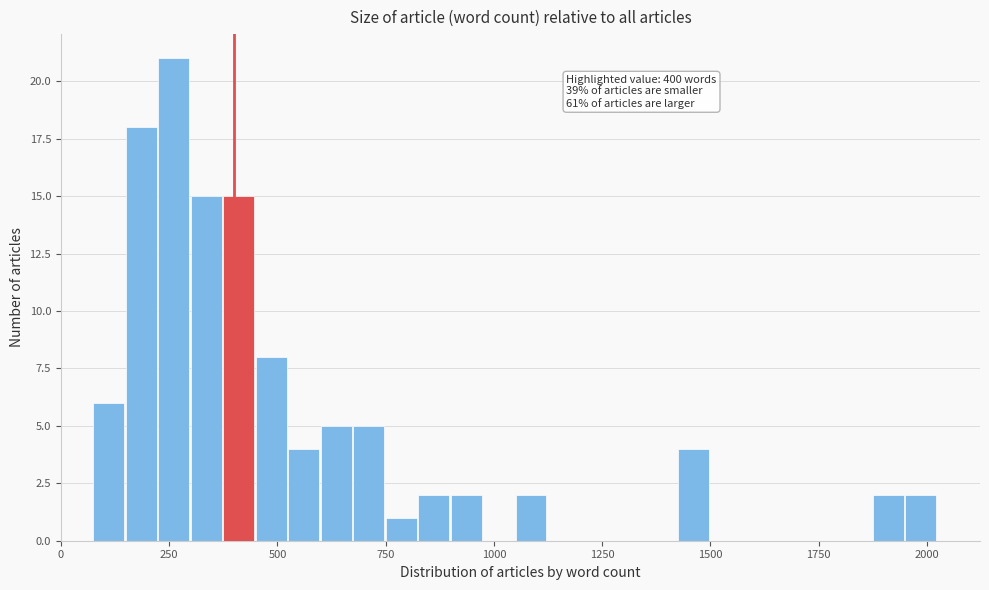

Around what value on the x-axis is the tallest bar? Give the approximate position of its centre, as read against the axis.

250